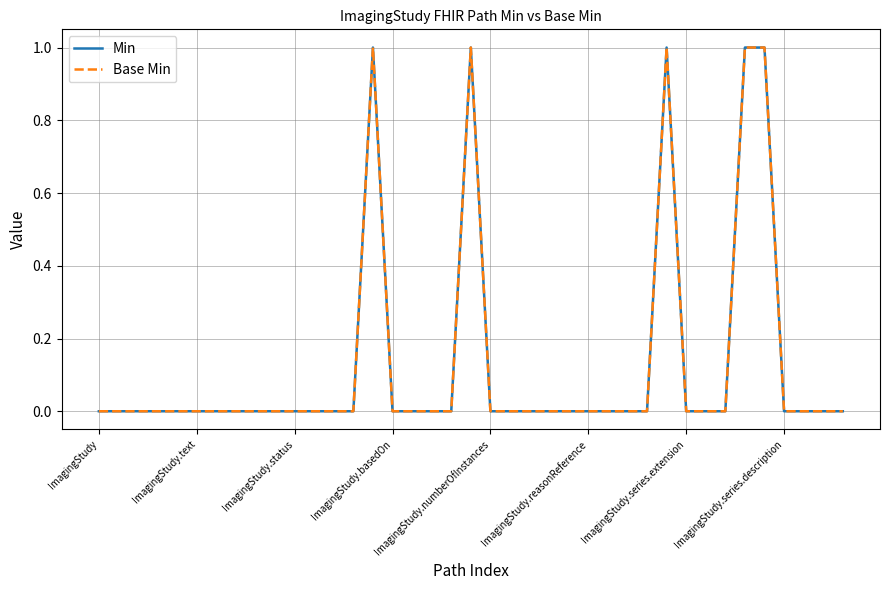

At which category does Base Min reach its first local peak?

14